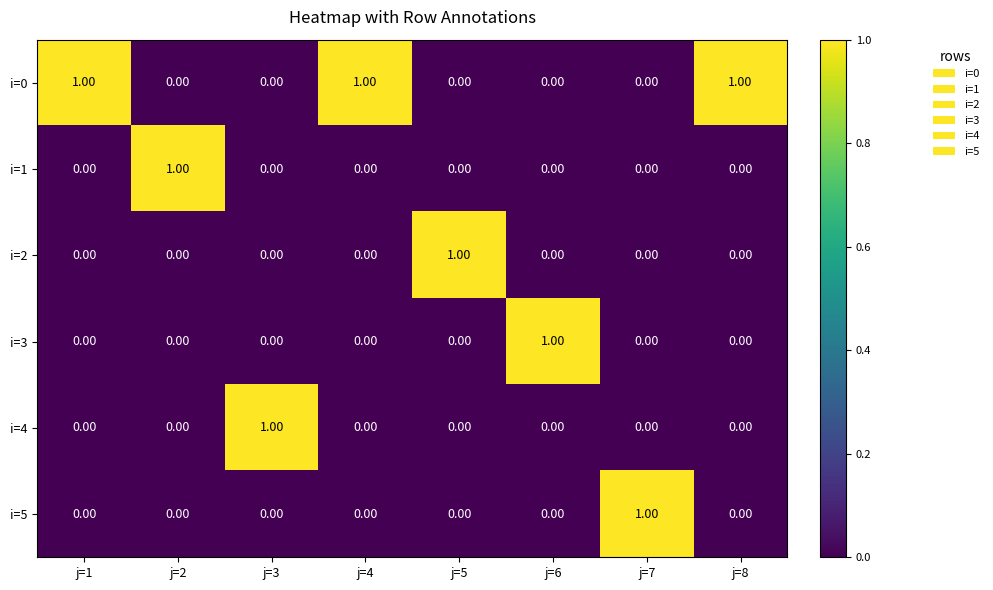

What is the sum of all i=0 values?

3